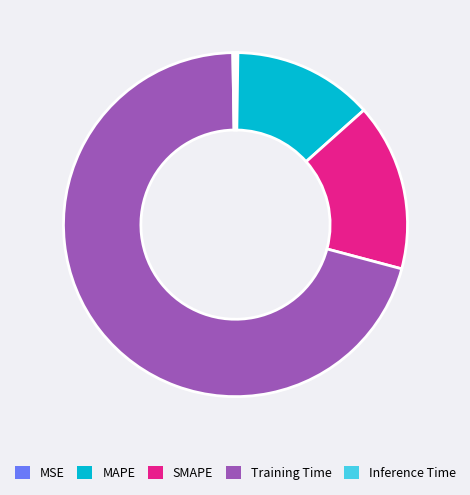

Is there a majority slice in this chart?

Yes